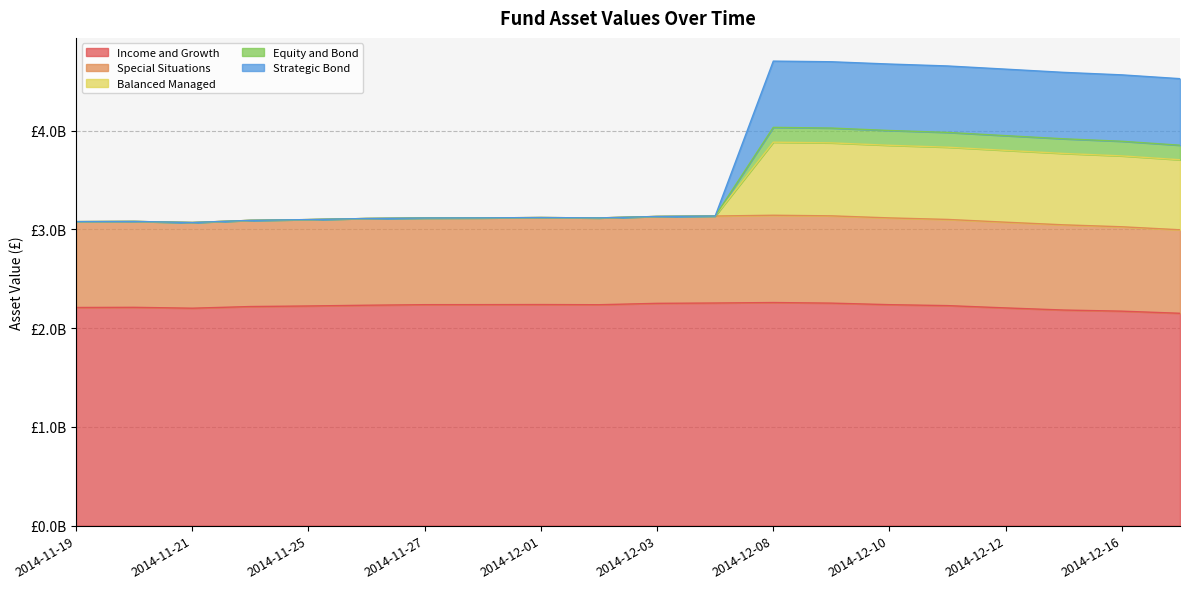

Does the chart display data point markers on the line(s)?

No